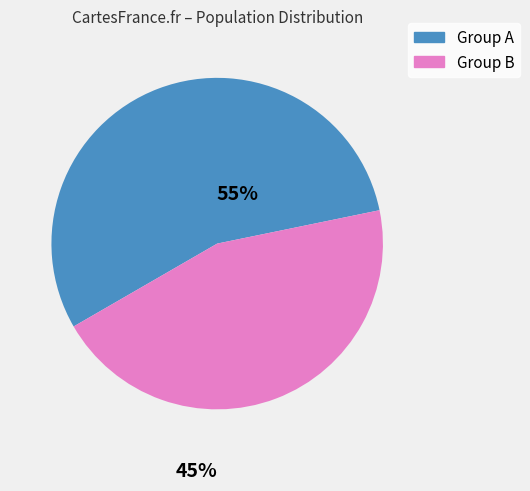

Count the number of slices in the pie.

2